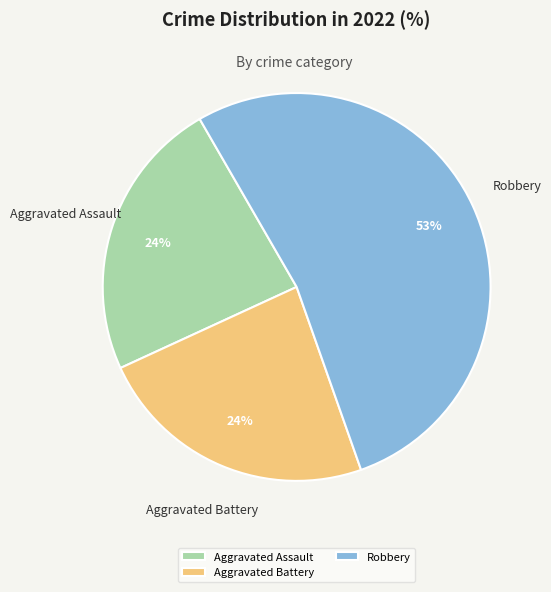

Approximately how many times larger is the value at Robbery compared to Aggravated Assault?

2.2